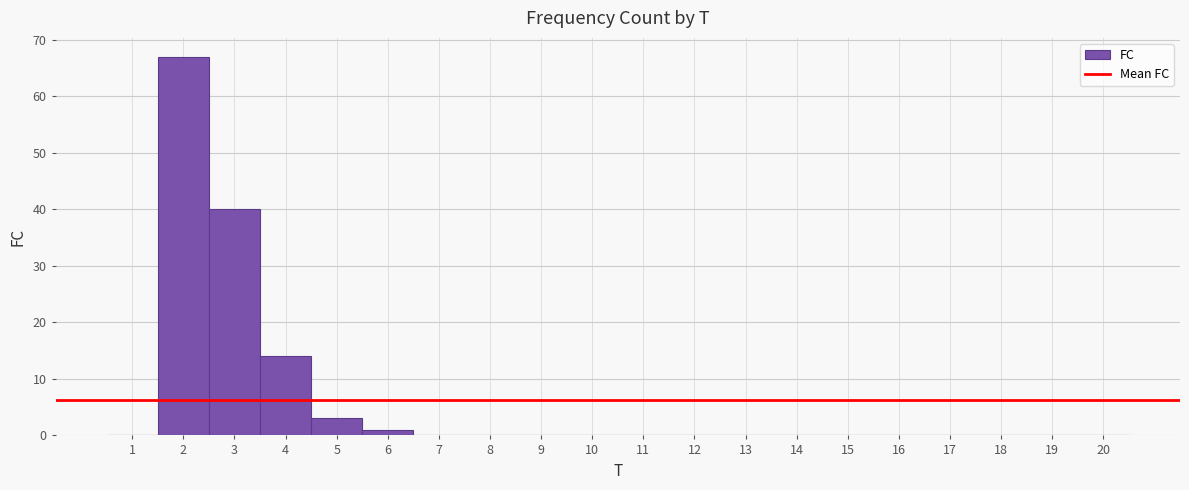

Reading left to right, transcribe this chart: for each bar, give the range it covers on the x-axis and its height. The values are not printed on the chart, so give them approximately, as read against the axis.

0.5 to 1.5: 0
1.5 to 2.5: 67
2.5 to 3.5: 40
3.5 to 4.5: 14
4.5 to 5.5: 3
5.5 to 6.5: 1
6.5 to 7.5: 0
7.5 to 8.5: 0
8.5 to 9.5: 0
9.5 to 10.5: 0
10.5 to 11.5: 0
11.5 to 12.5: 0
12.5 to 13.5: 0
13.5 to 14.5: 0
14.5 to 15.5: 0
15.5 to 16.5: 0
16.5 to 17.5: 0
17.5 to 18.5: 0
18.5 to 19.5: 0
19.5 to 20.5: 0